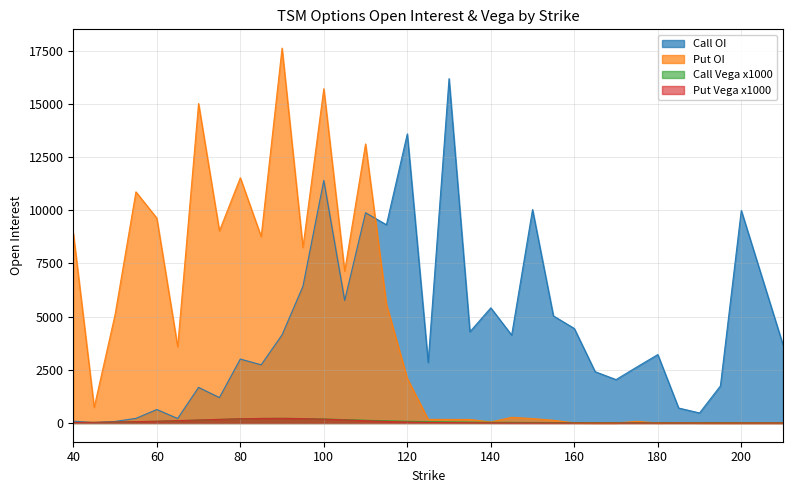

Reading left to right, transcribe all the data shown in this chart.

Call OI: 86	17	72	217	633	211	1674	1195	3006	2736	4141	6423	11402	5758	9884	9319	13590	2846	16189	4289	5413	4131	10032	5034	4443	2411	2040	2634	3217	703	472	1743	9991	3671
Put OI: 8928	737	5089	10866	9631	3584	15017	9028	11528	8764	17624	8251	15715	7135	13117	5589	2099	171	166	165	47	265	209	127	6	0	0	77	0	23	2	0	0	1
Call Vega x1000: 20	29	42	58	80	106	138	168	195	213	218	208	187	159	129	102	80	64	51	41	33	28	23	19	17	14	12	11	10	8	8	7	6	5
Put Vega x1000: 23	32	45	62	83	110	140	170	197	213	217	205	180	146	108	72	46	28	17	10	6	3	2	1	1	0	0	0	0	0	0	0	0	0